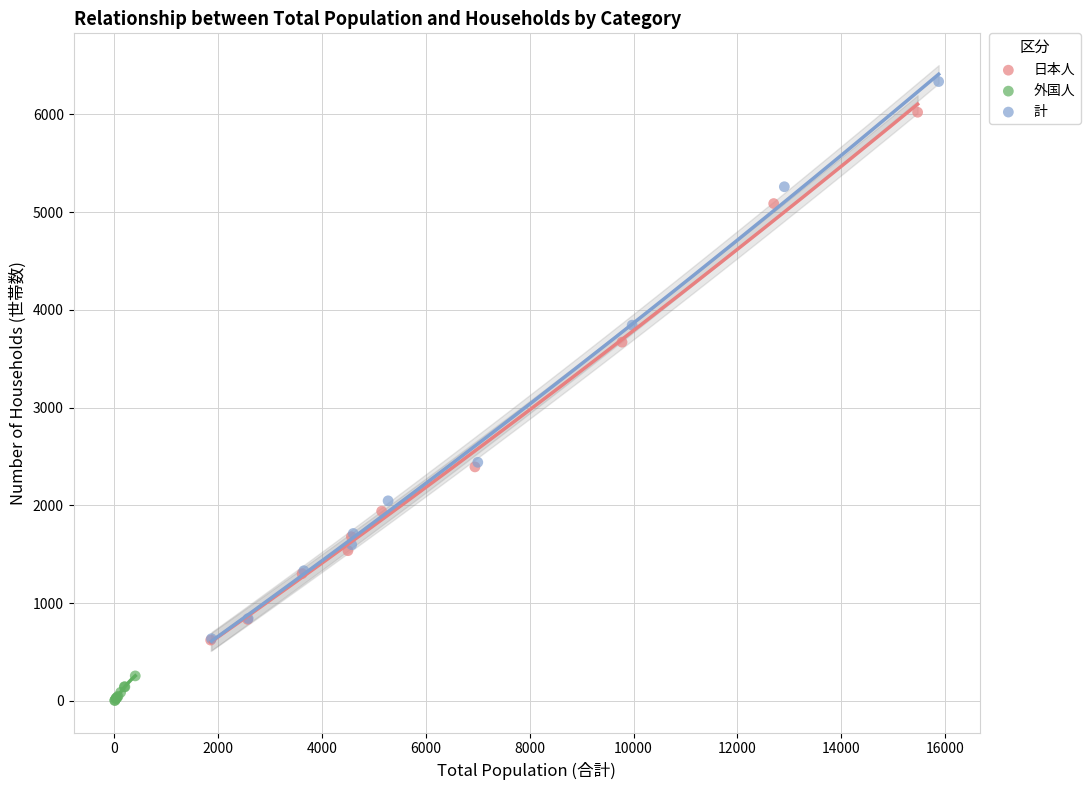

Which series has the largest Y range (max minus min)?

計